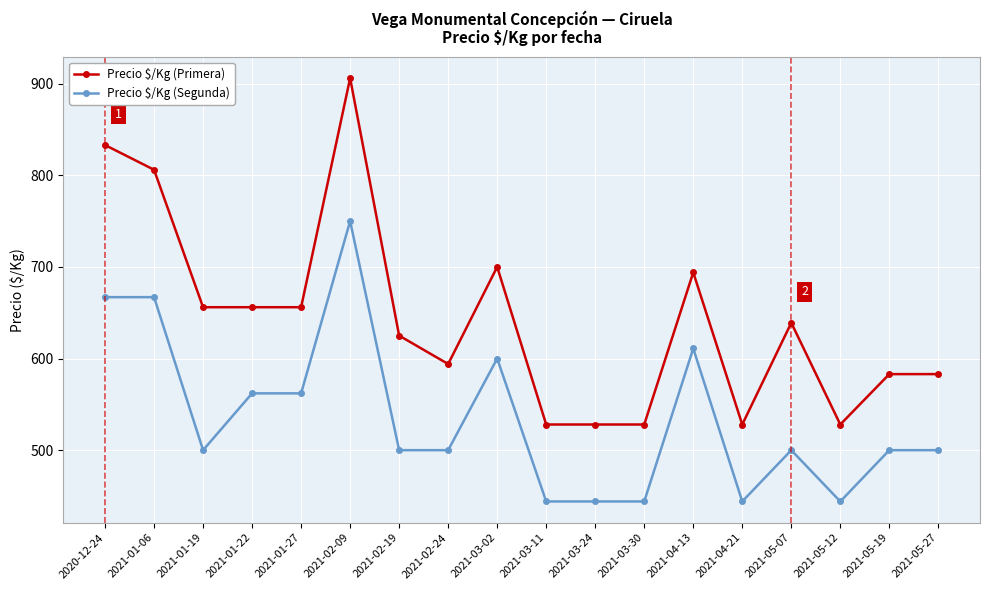

Read the Precio $/Kg (Segunda) value at 2021-05-19, to the nearest 5.

500